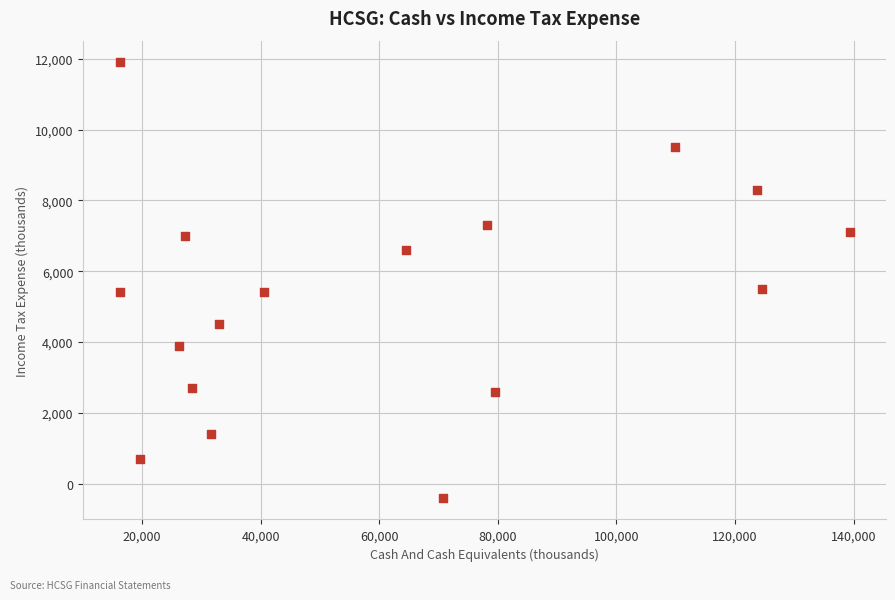

What is the range of X values (max minus min)?

123100